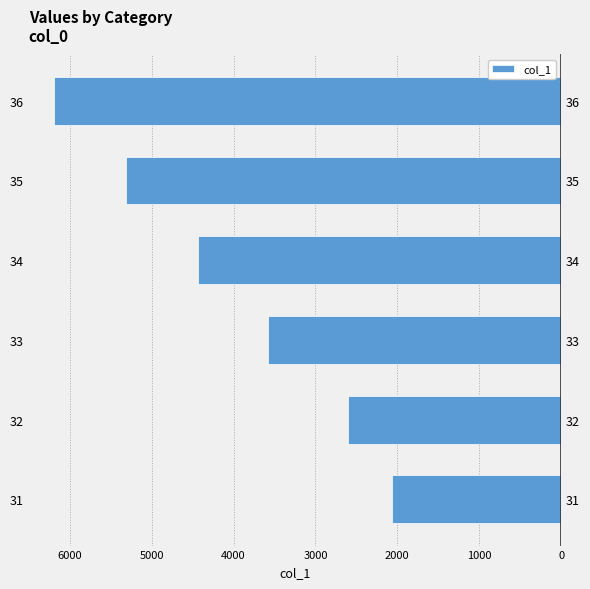

How many bars are there in total?

6